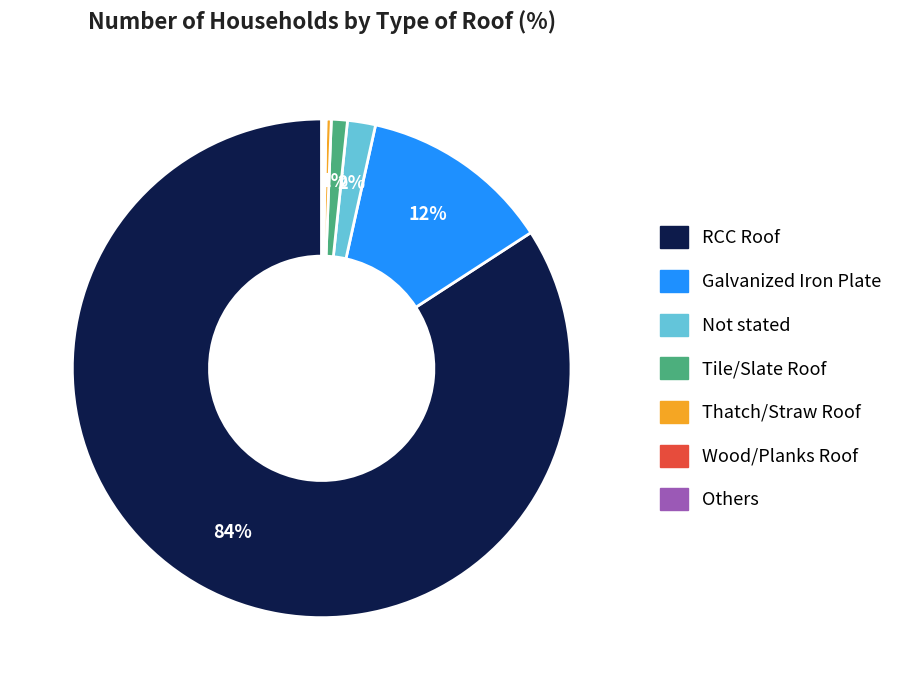

Between Thatch/Straw Roof and RCC Roof, which is larger?

RCC Roof